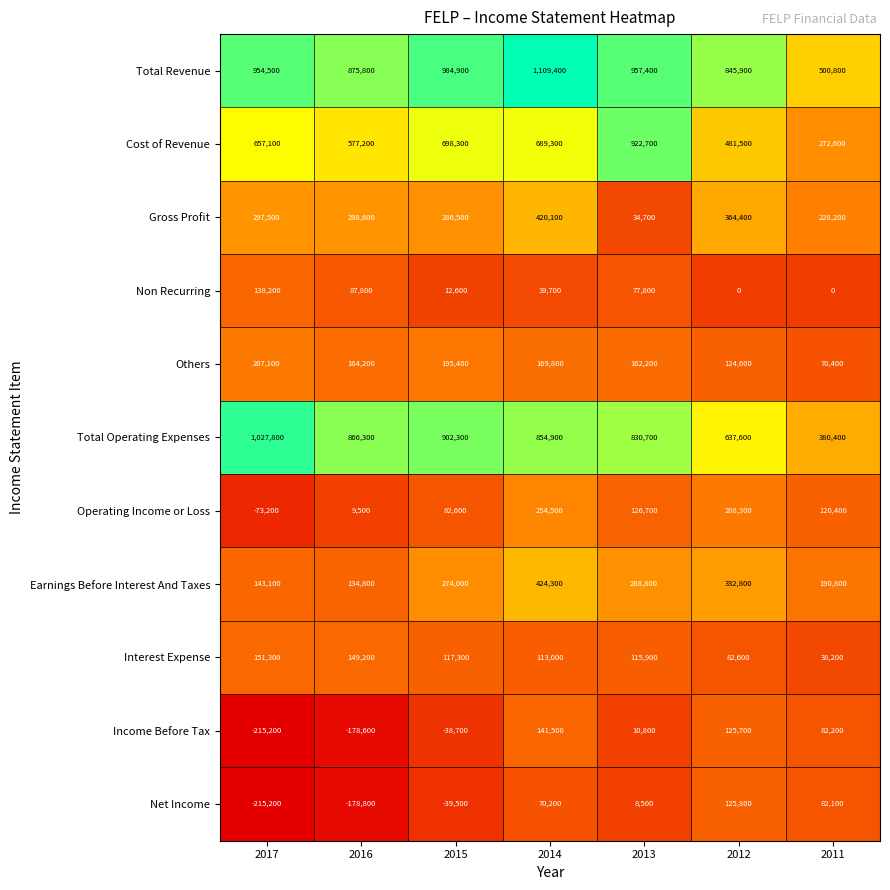

What is the difference between the Income Before Tax values at 2011 and 2014?

59300